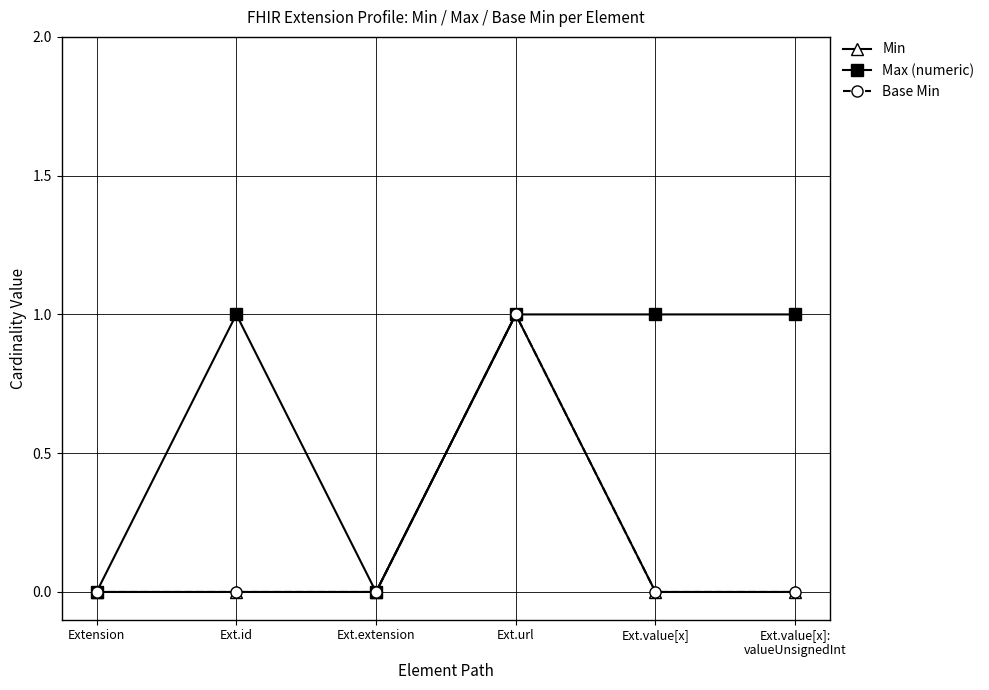

At how many categories does at least one series exceed 0?

4